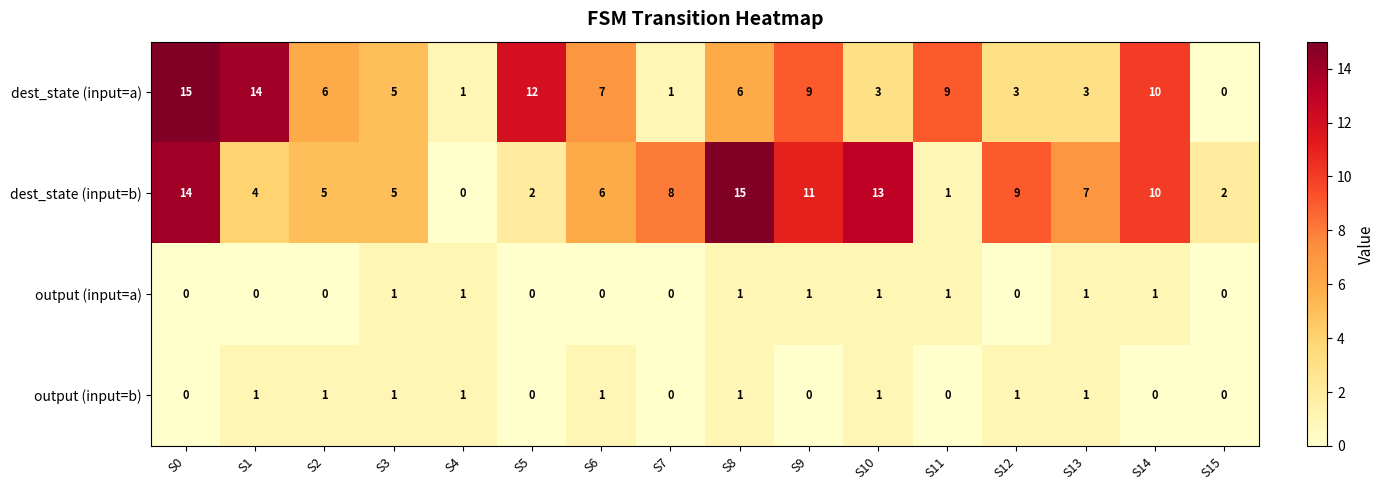

Is it true that dest_state (input=b) equals 13 at S10?

True